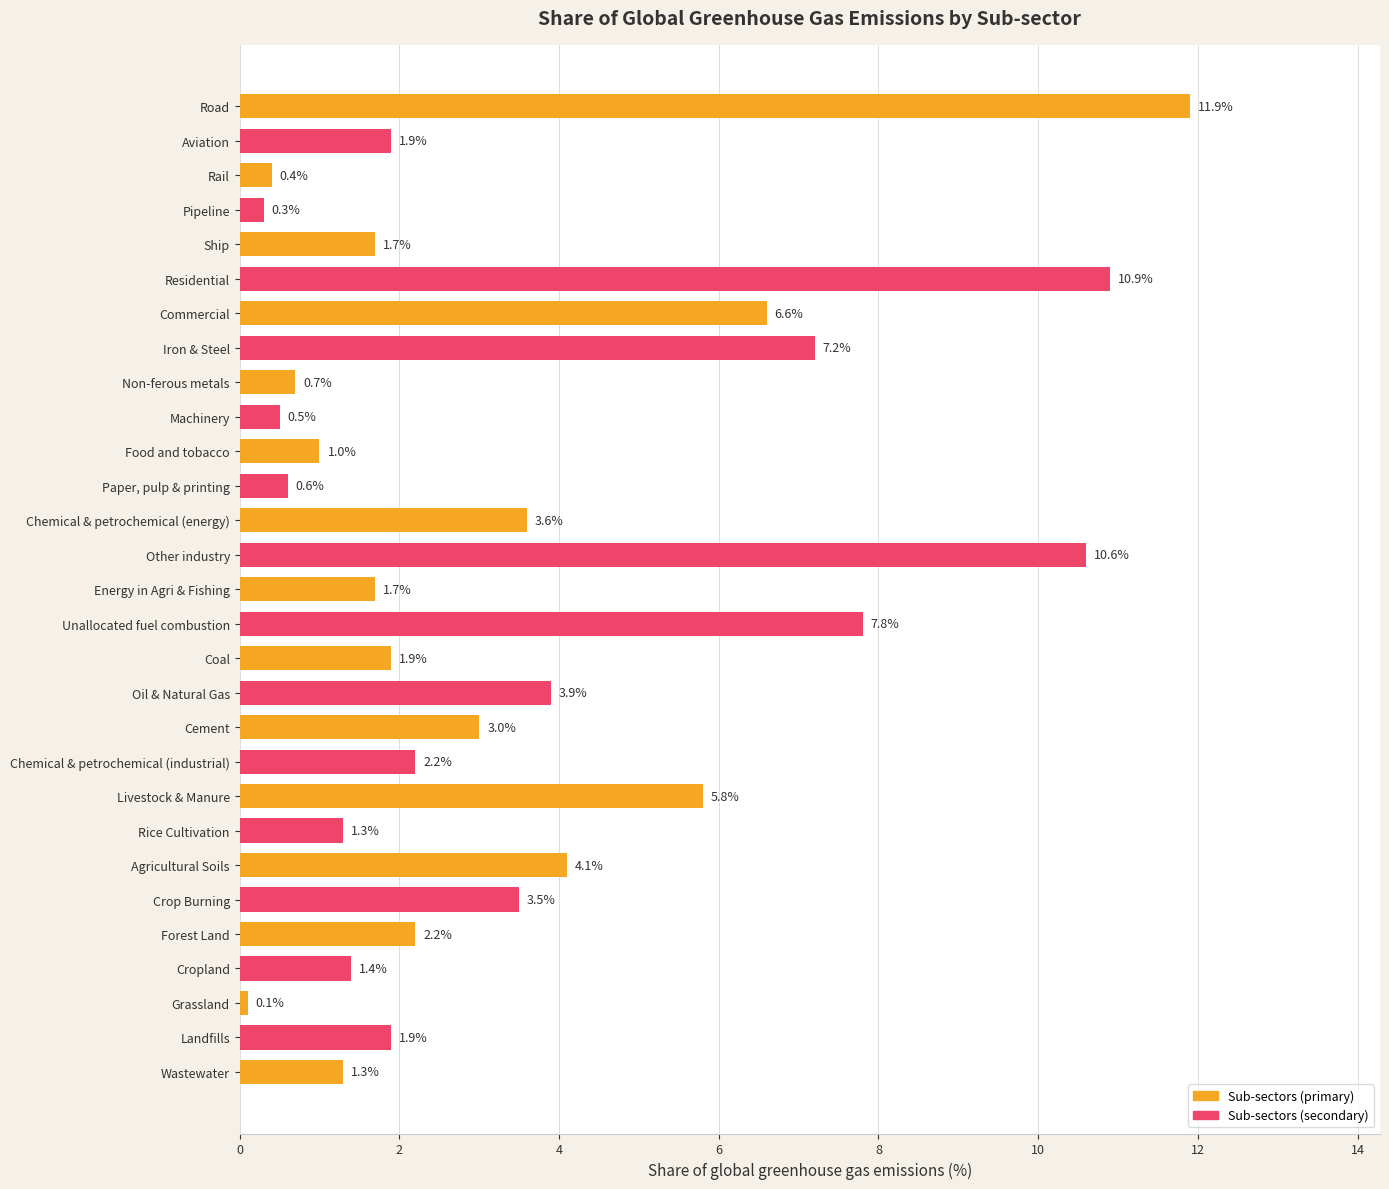

Between Commercial and Livestock & Manure, which is larger?

Commercial